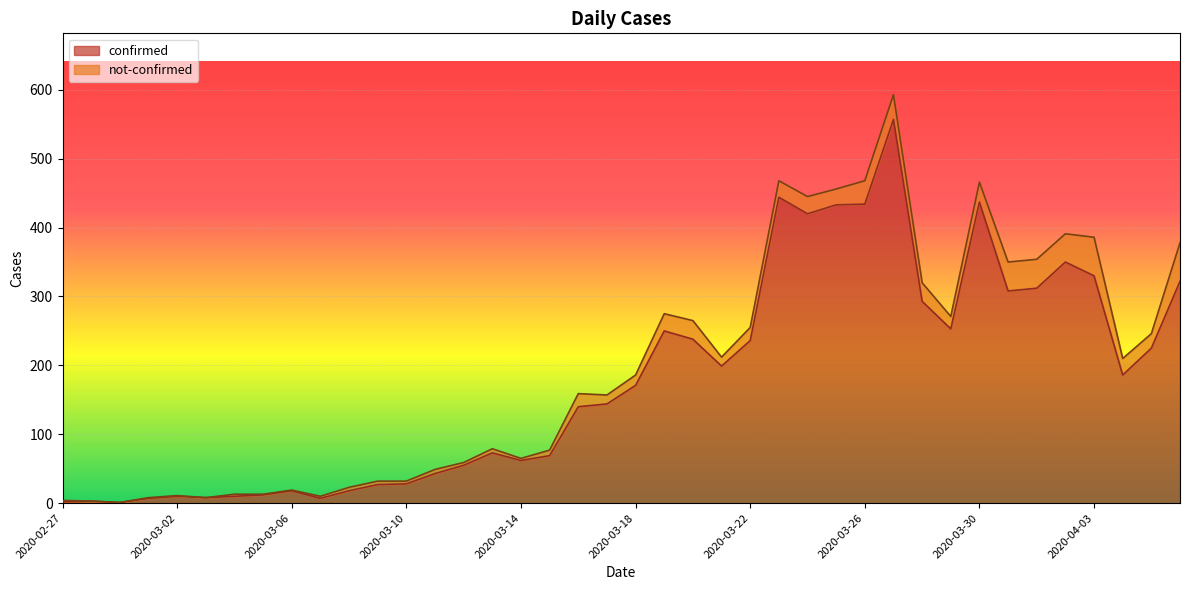

What is the label of the 9th point from the left?

2020-03-06